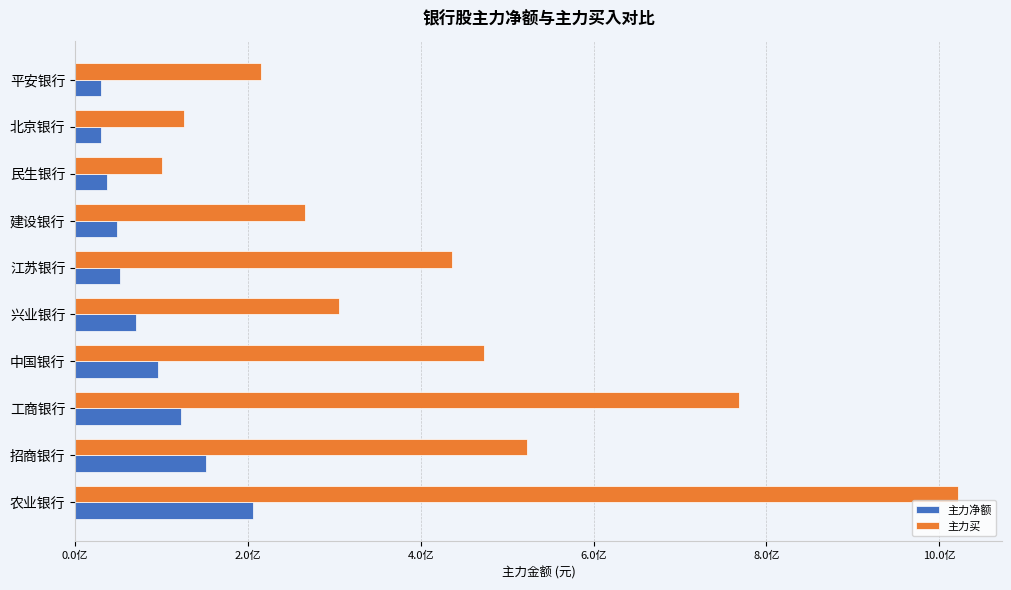

What are all the series names shown in the legend?

主力净额, 主力买